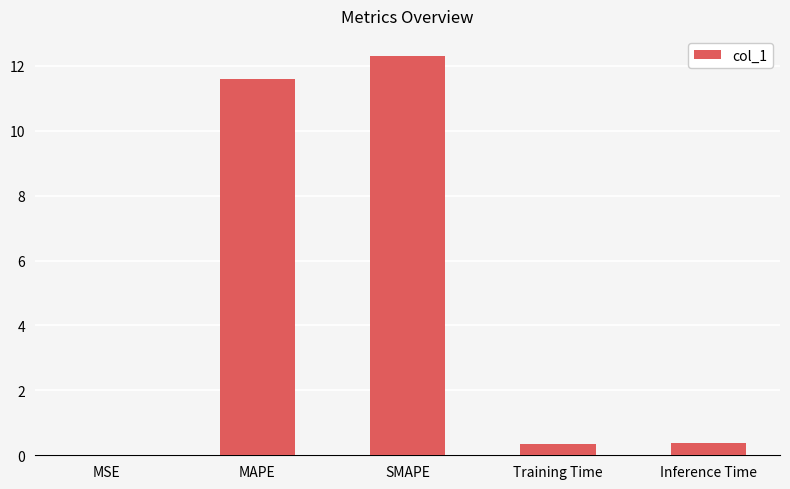

Between Training Time and MAPE, which is larger?

MAPE